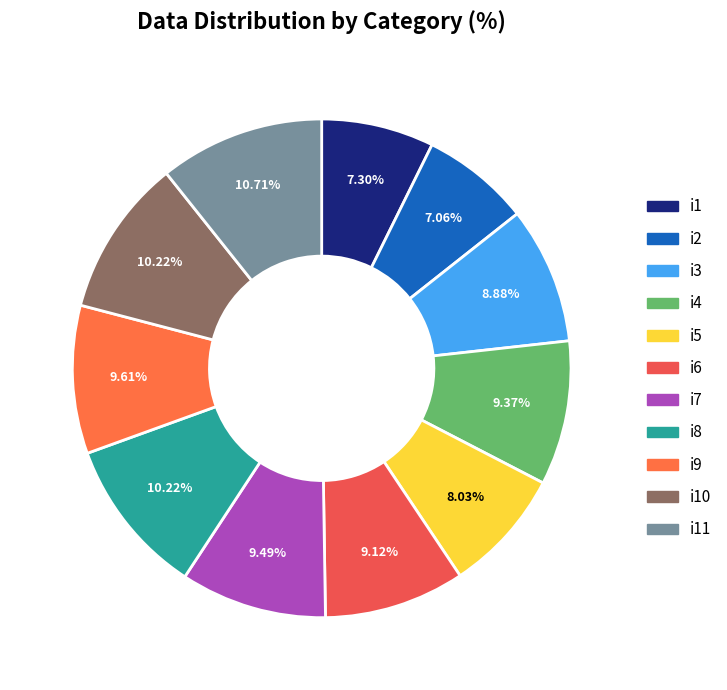

To the nearest percent, what is the average slice percentage?

9%